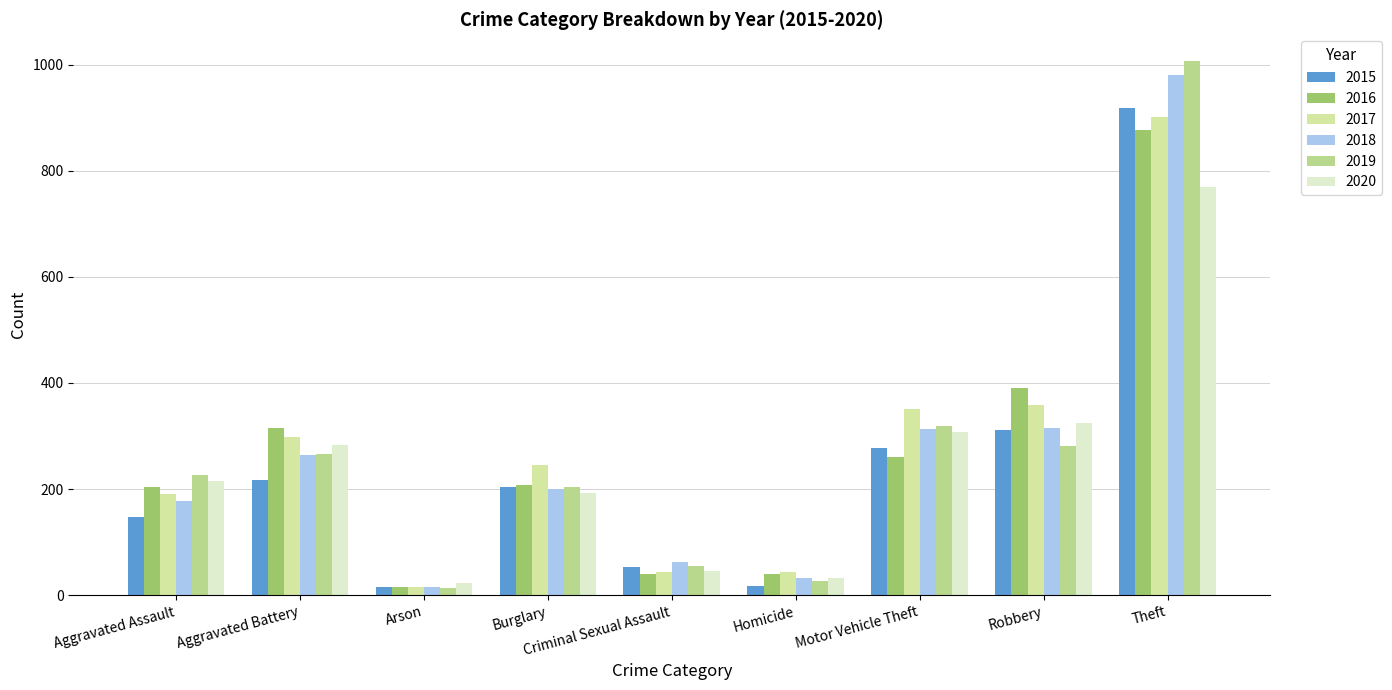

What is the value of the 2020 bar at the 2nd from the left?

283